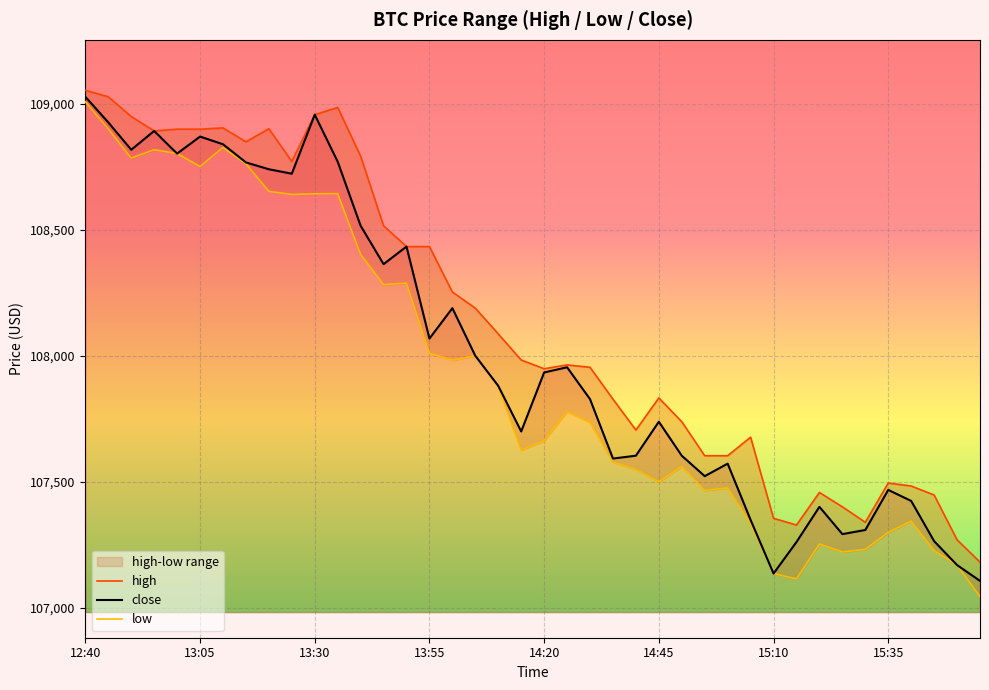

Which category has the lowest value in the low series?

1748447700000